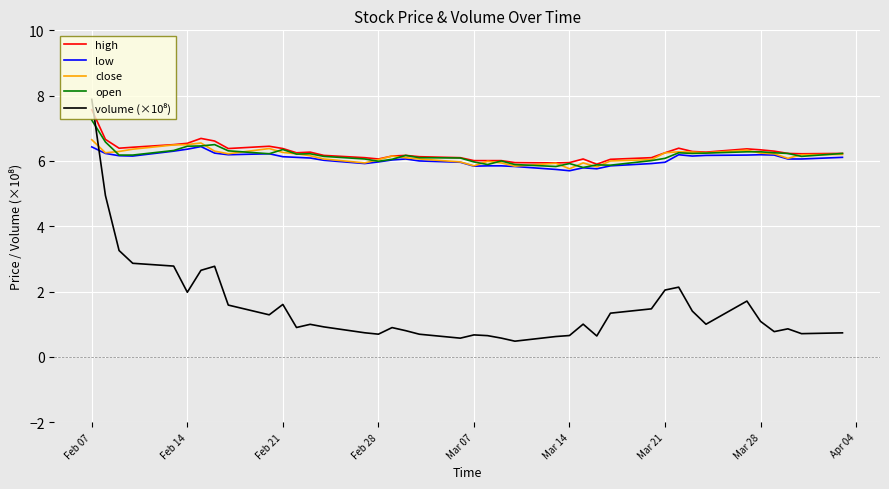

What is the smallest value displayed?

0.5